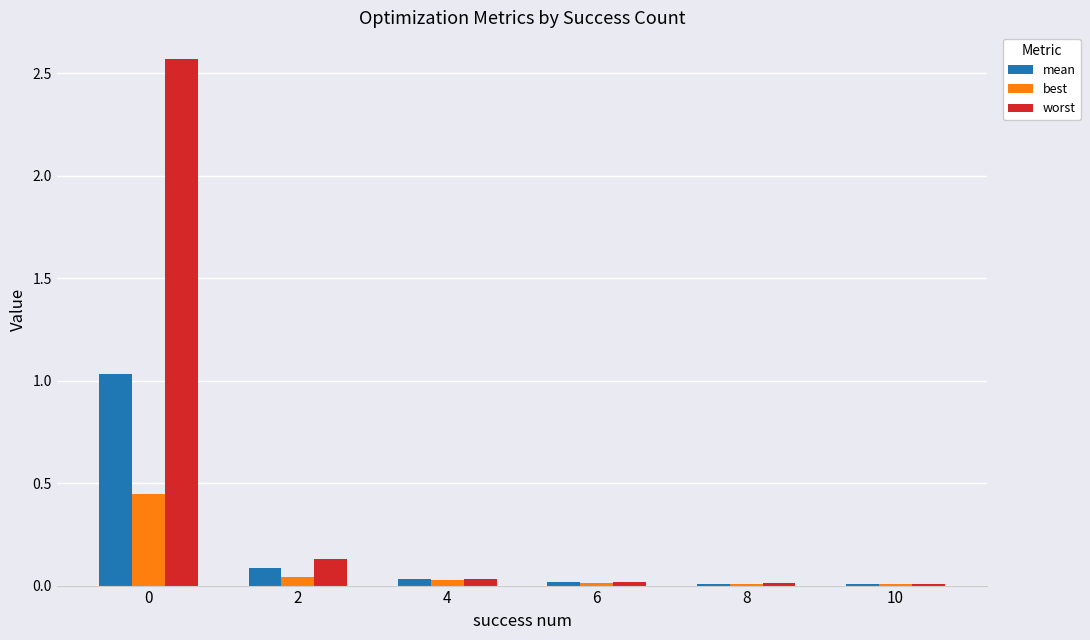

Is it true that worst equals 0.0 at 8?

True